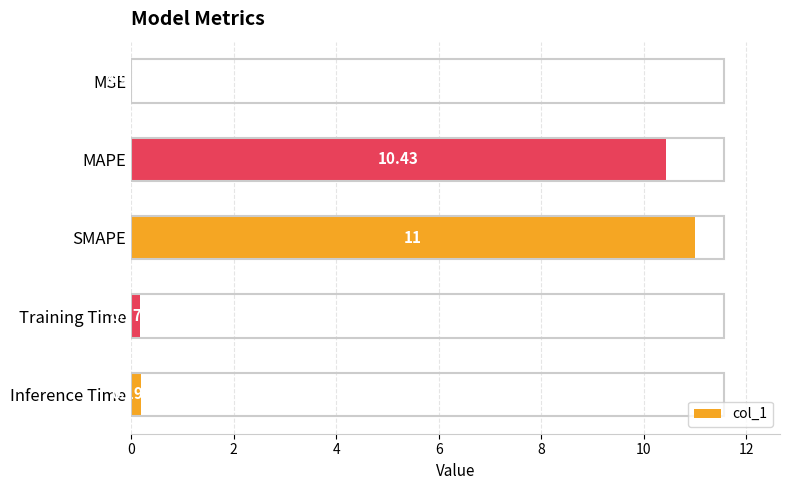

Which category has the highest value across all series?

SMAPE